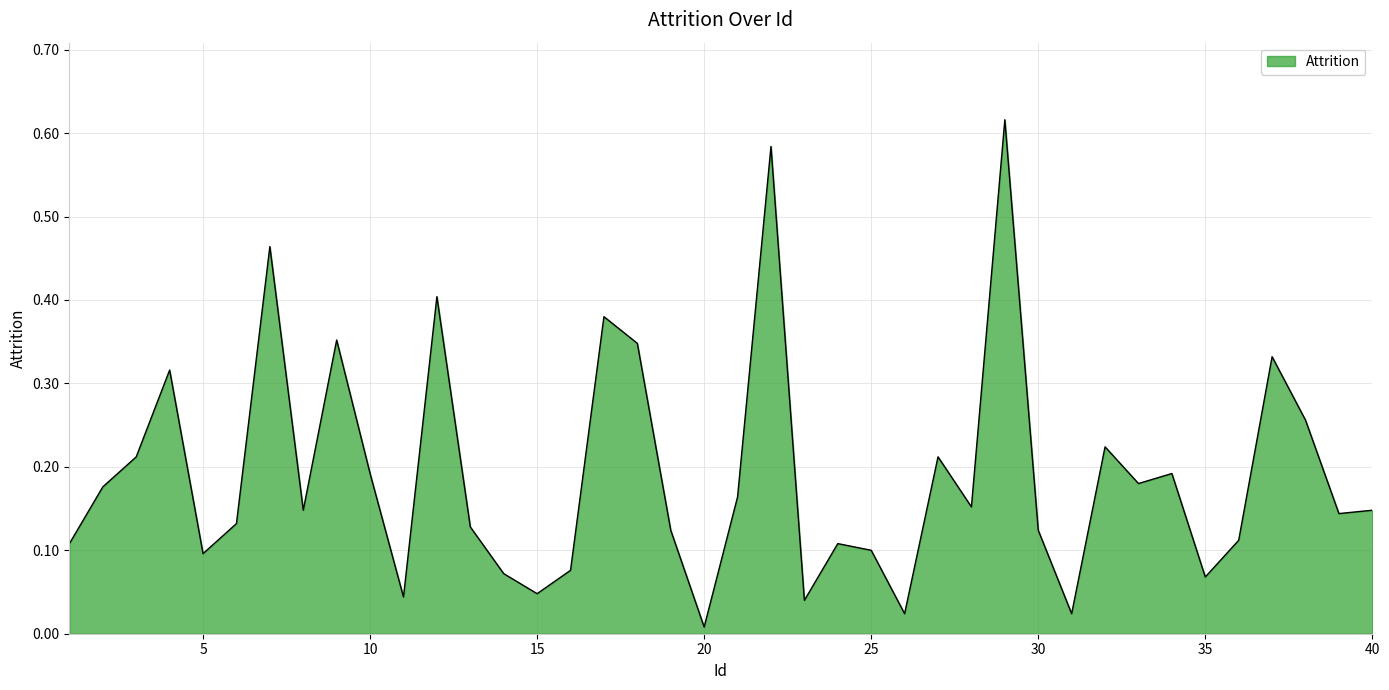

Where is the data nearest to the value 0?

20